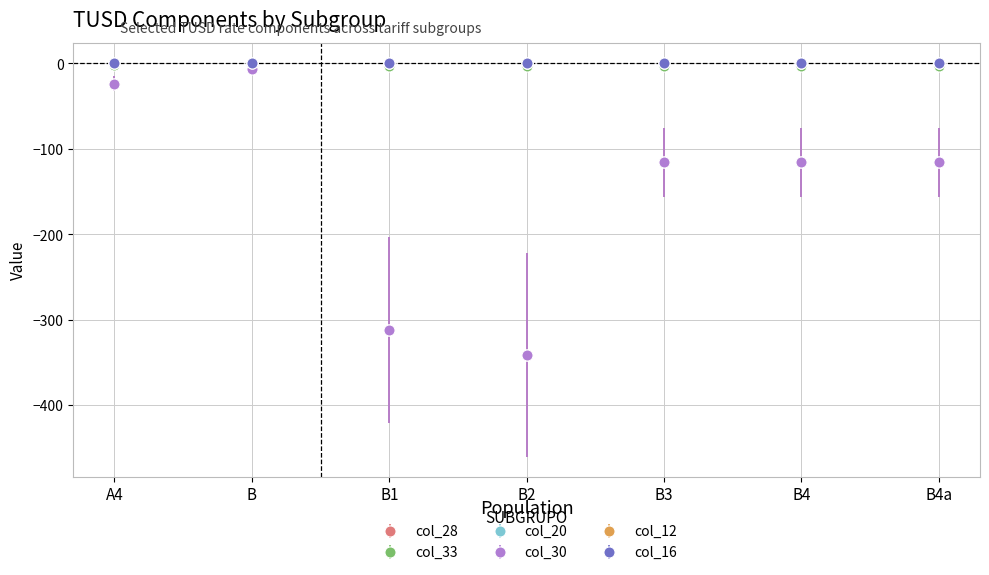

The value of col_30 at B1 is -312.3. True or false?

True